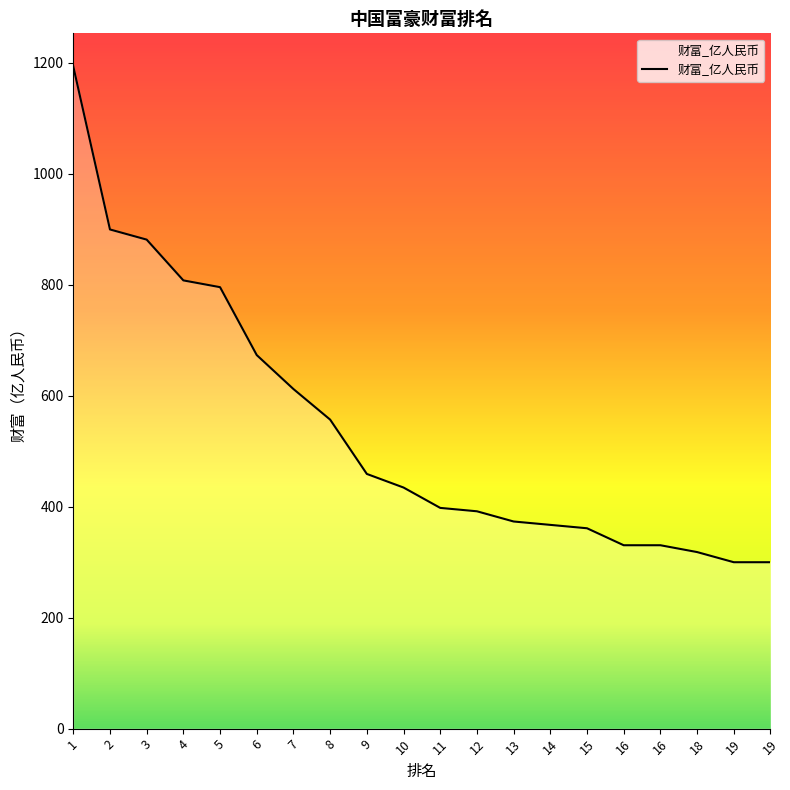

What is the change in value from 8 to 11?

-159.1